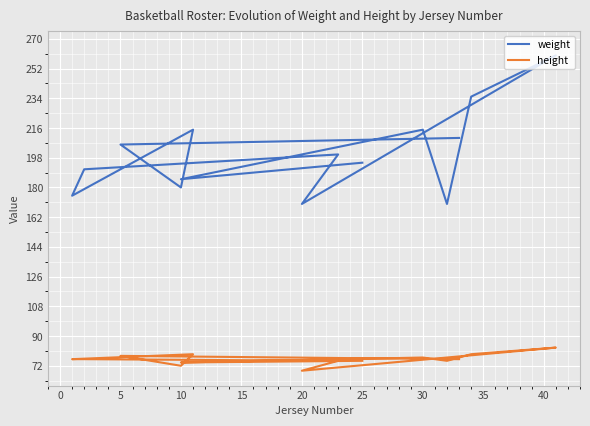

At 5, list the series in order from largest to smallest.

weight, height